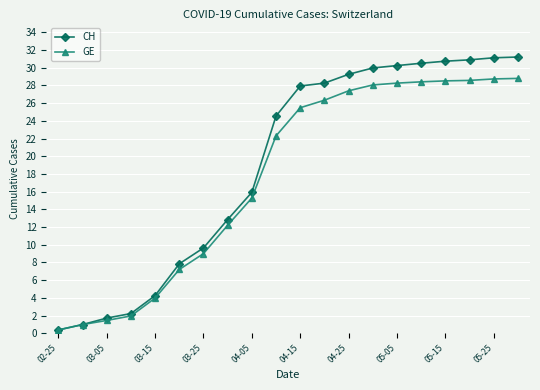

How many categories are shown in the chart?

20